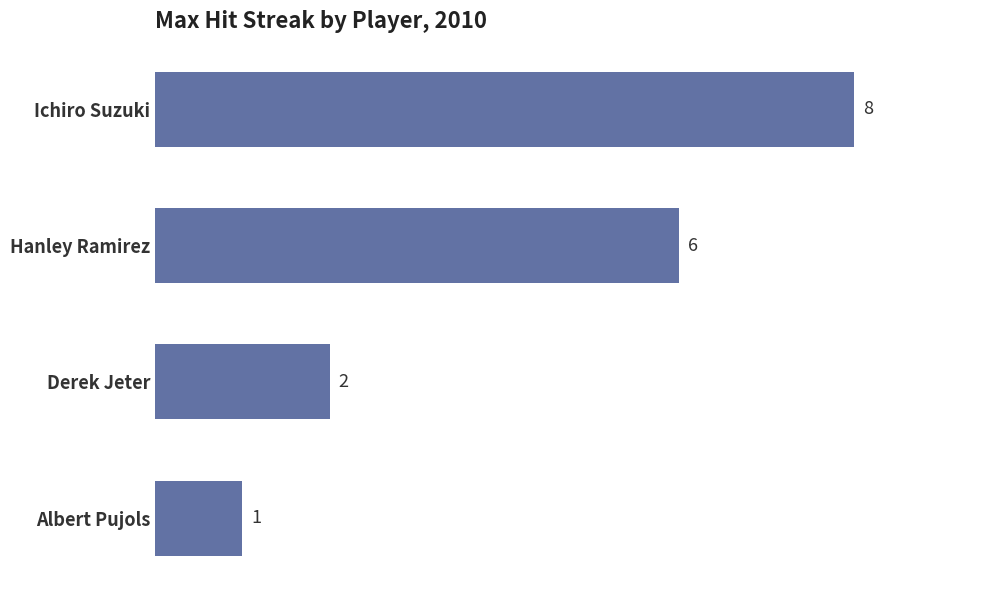

True or false: the data shows 1 at Albert Pujols.

True